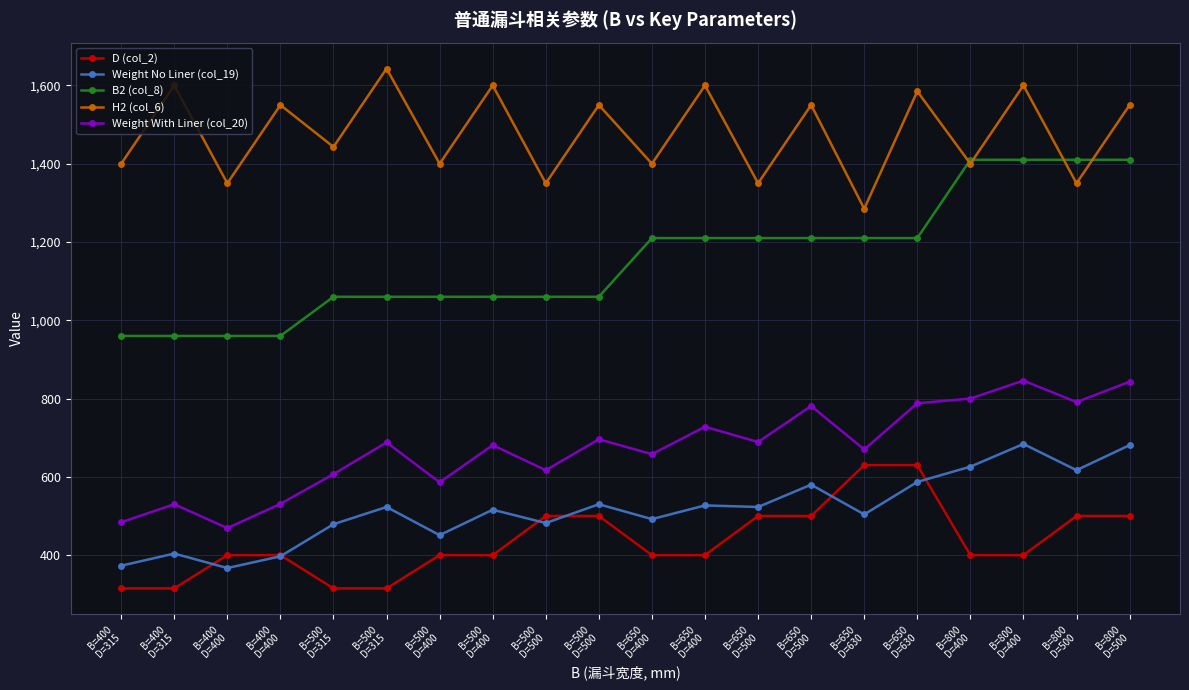

Does the chart have visible grid lines?

Yes